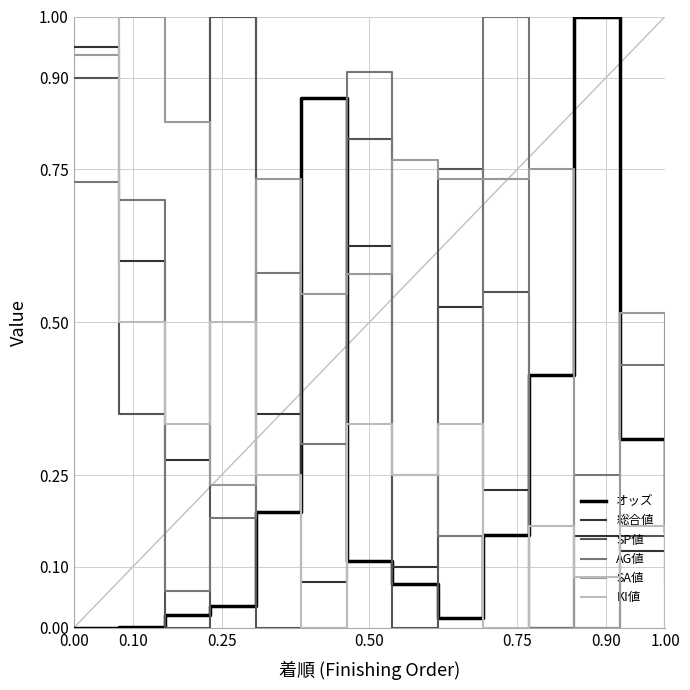

What is the maximum value shown in the chart?

1.0